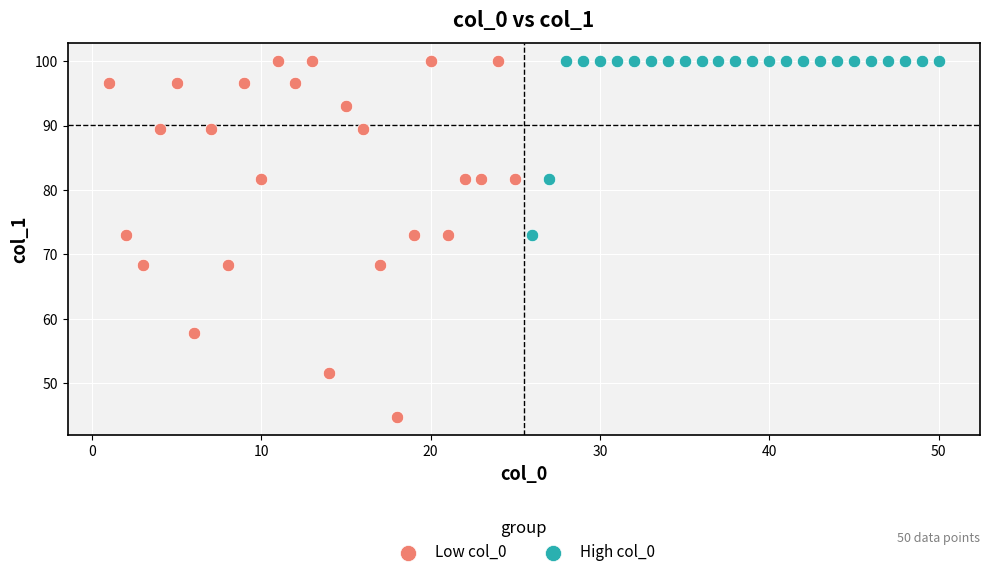

Which series contains the lowest Y value?

Low col_0